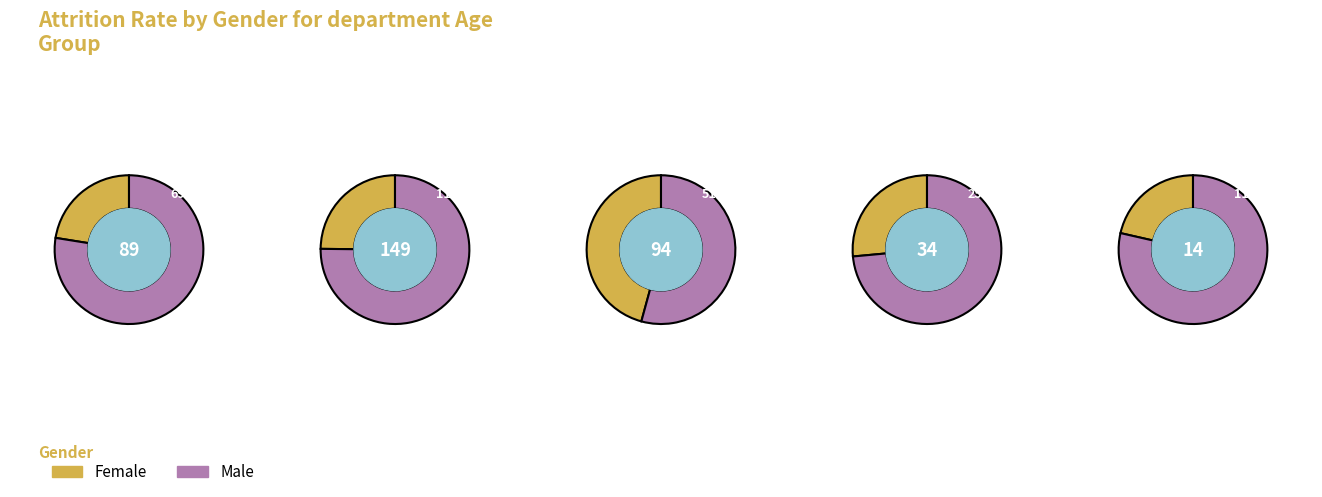

Count the number of slices in the pie.

5